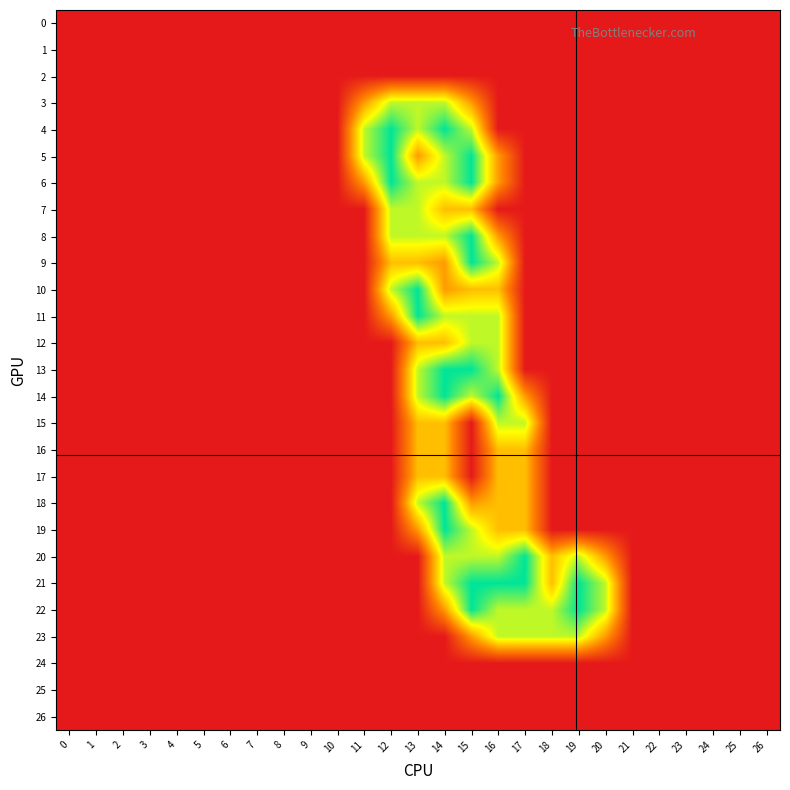

Which series has the largest total across all categories?

21